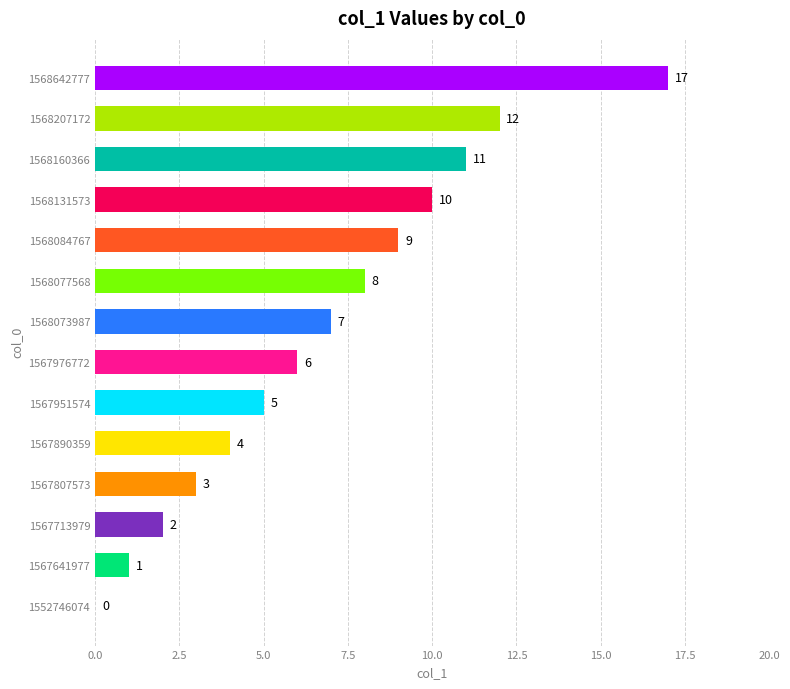

What is the average value?

7